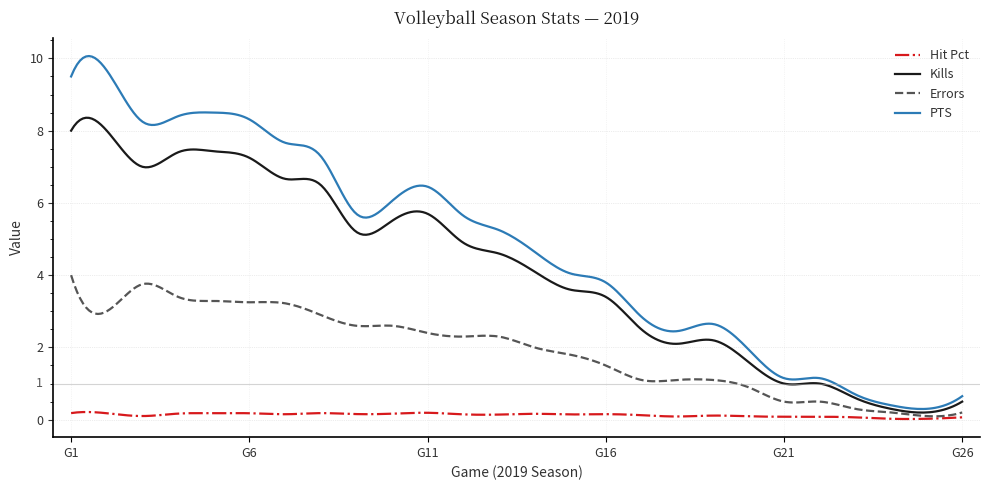

True or false: PTS and Hit Pct intersect in this chart.

False